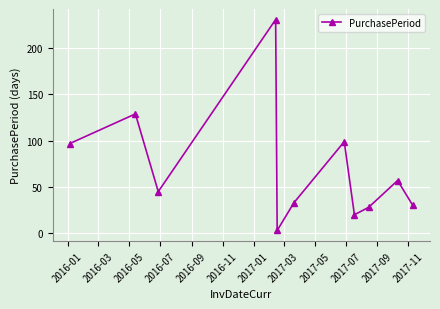

Reading right to left, extract all data points from this chart.

30	57	28	20	99	33	3	231	45	129	97